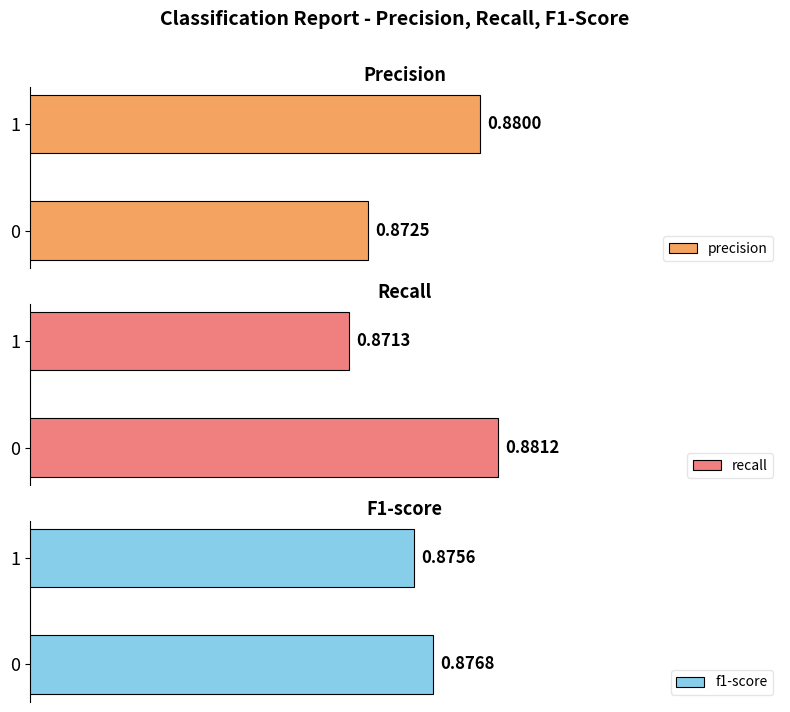

What is the highest value of the precision series?

0.9